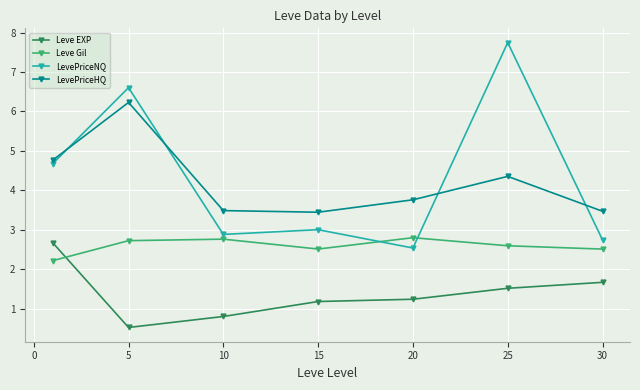

What is the sum of all LevePriceNQ values?

30.2